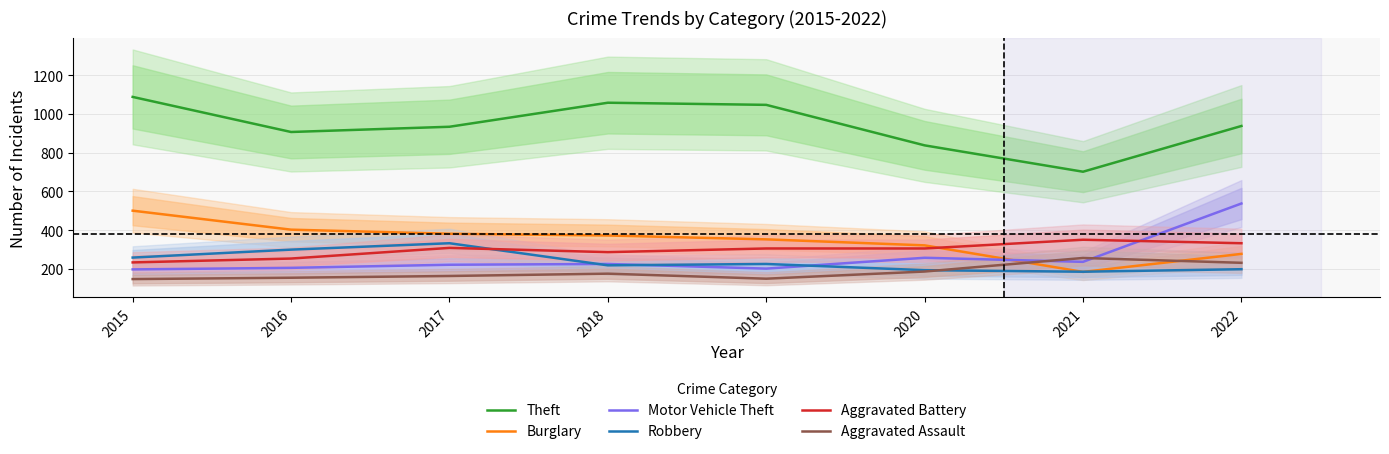

At which label is Theft closest to 895?

2016